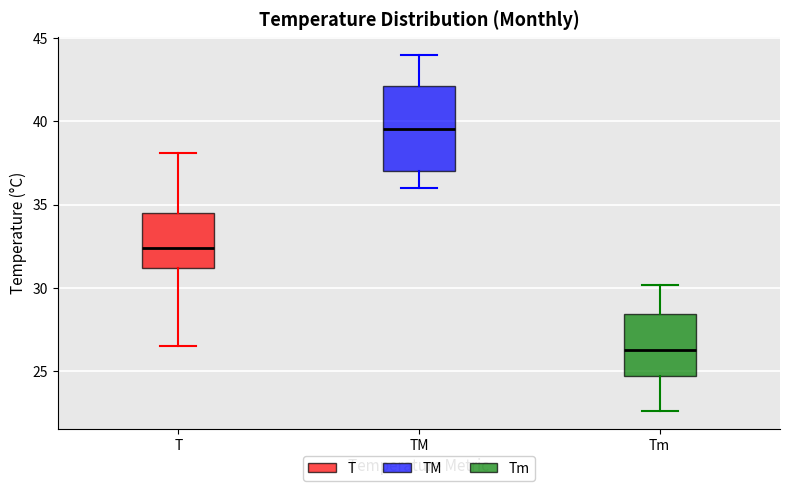

Which box is the tallest, from its lower edge to its upper edge?

TM